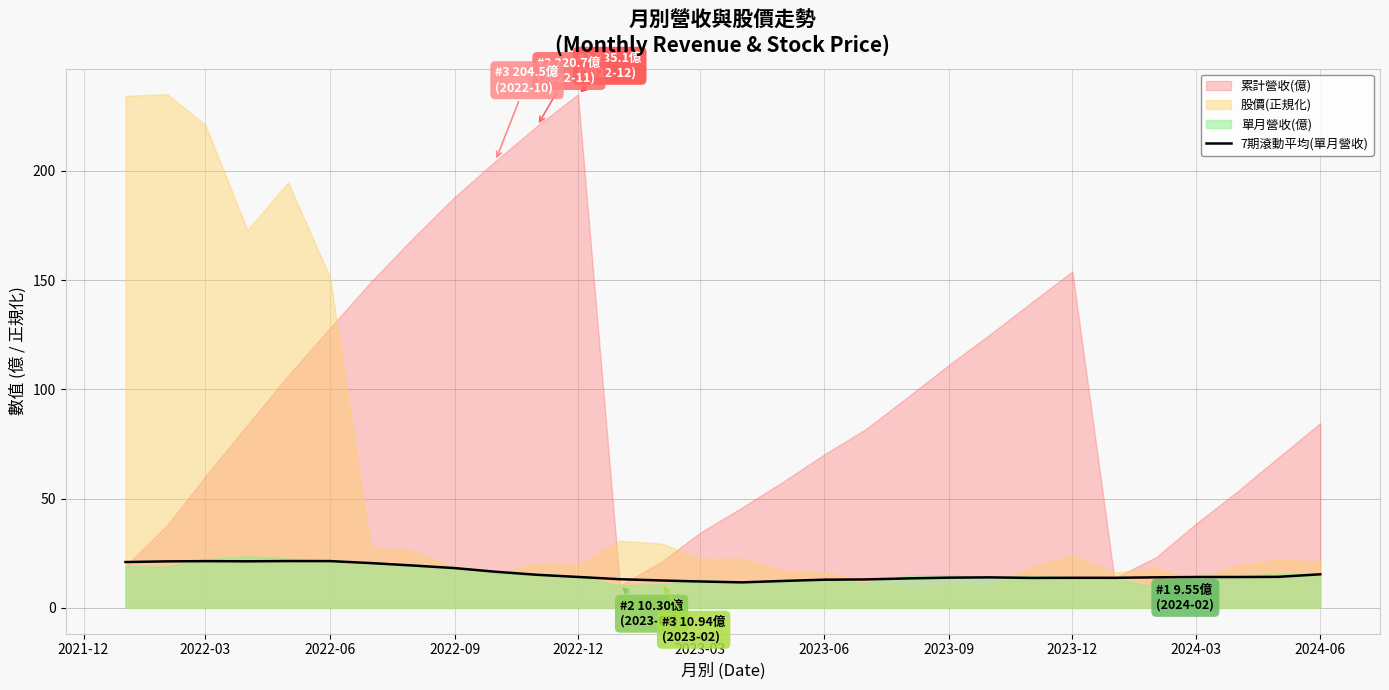

What is the highest value of the 7期滾動平均(單月營收) series?

21.4